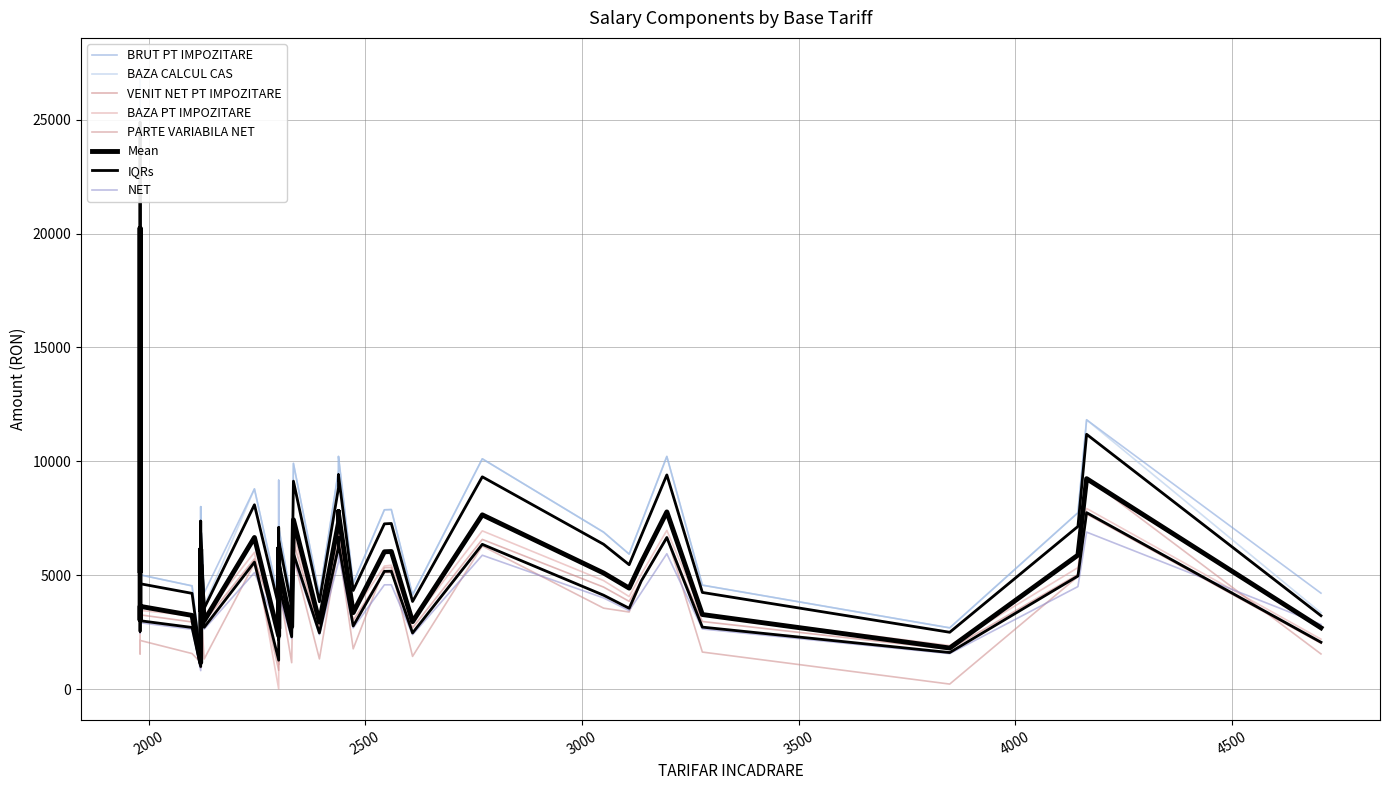

Rank the series at 16 from lowest to highest value.

NET, PARTE VARIABILA NET, VENIT NET PT IMPOZITARE, BAZA PT IMPOZITARE, BRUT PT IMPOZITARE, BAZA CALCUL CAS